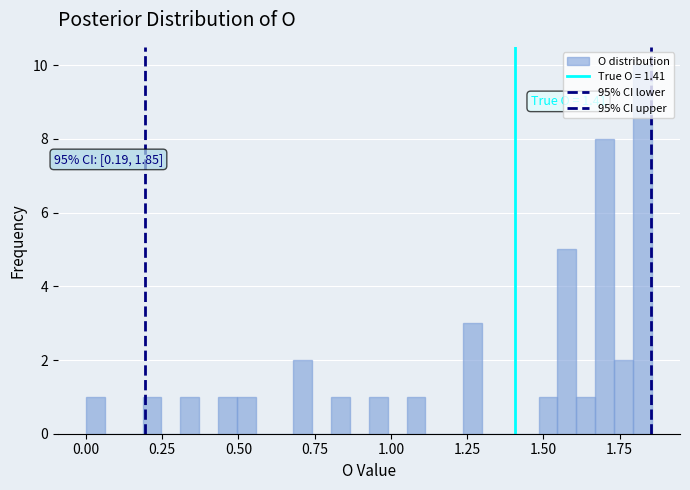

Read against the x-axis, roughly where is the centre of the tallest bar?

1.80